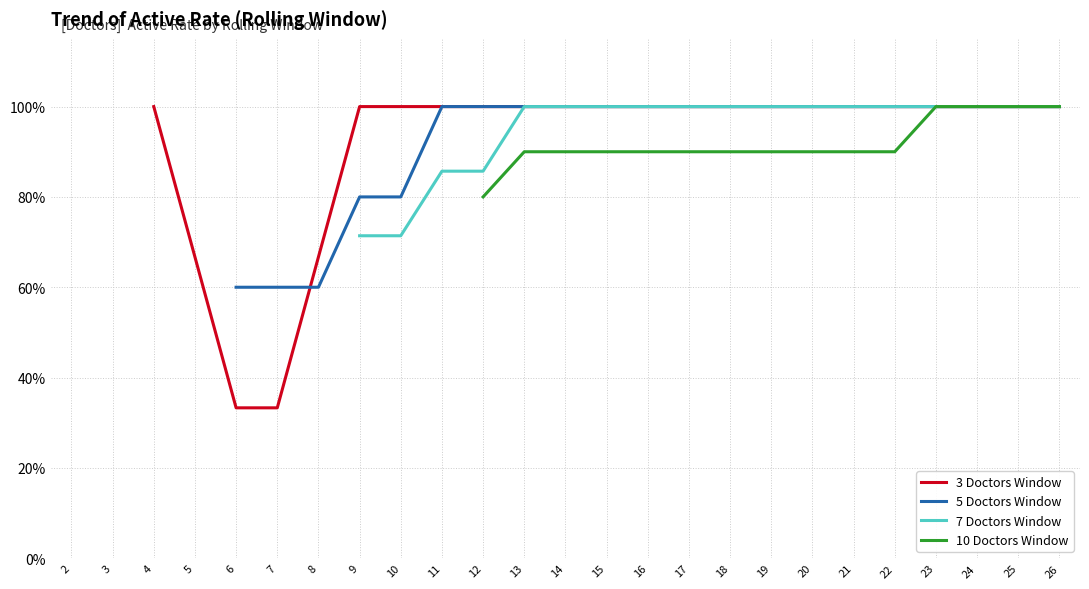

Is it true that 3 Doctors Window equals 0.6 at 23?

False